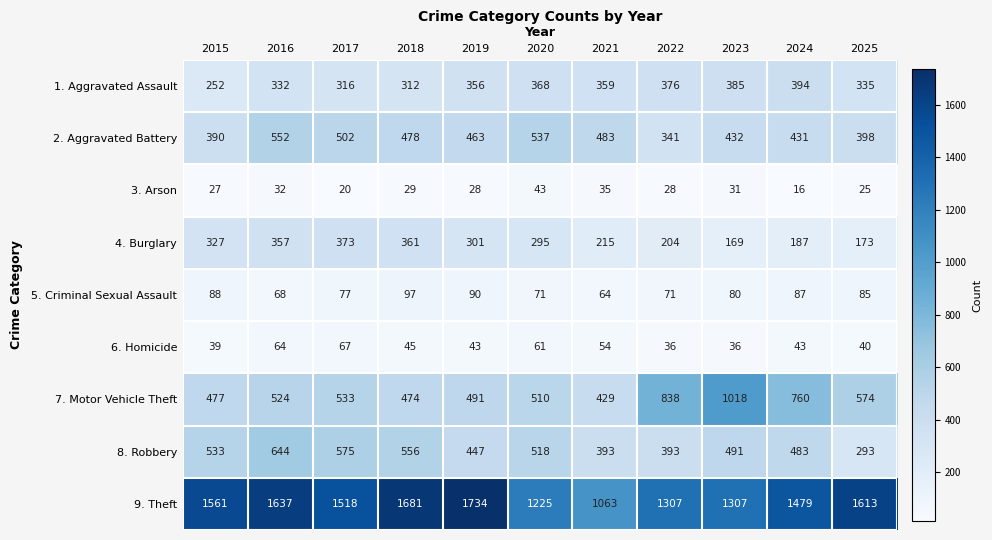

What is the smallest value displayed?

16